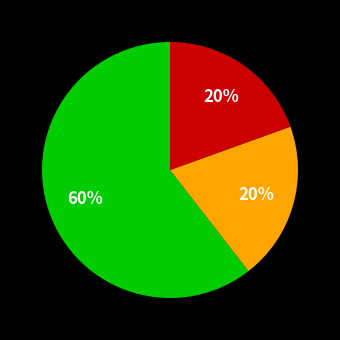

How many segments does this pie chart have?

3